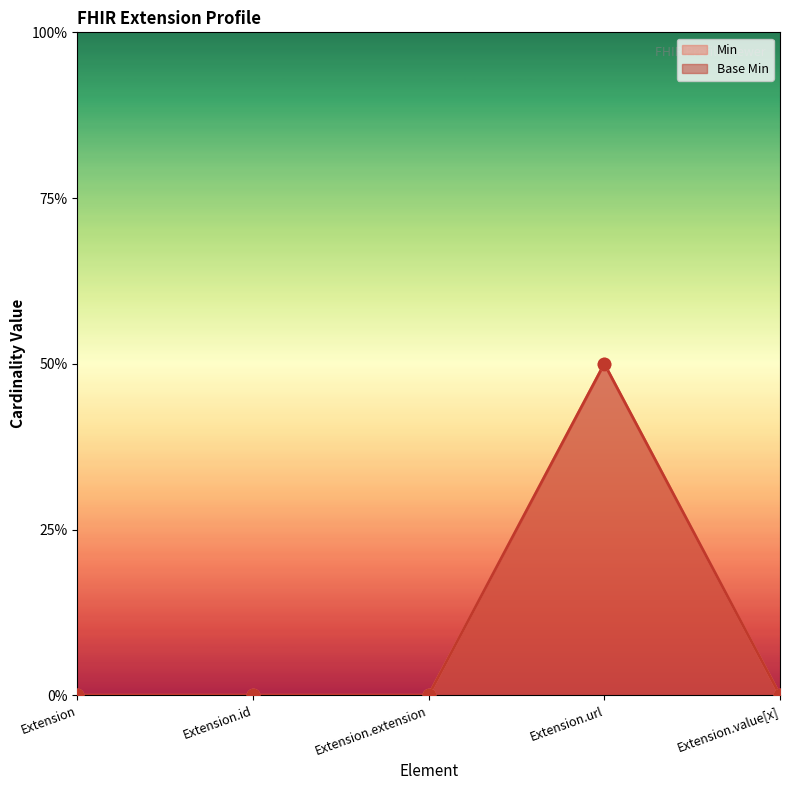

Which series reaches the minimum Y coordinate?

Min